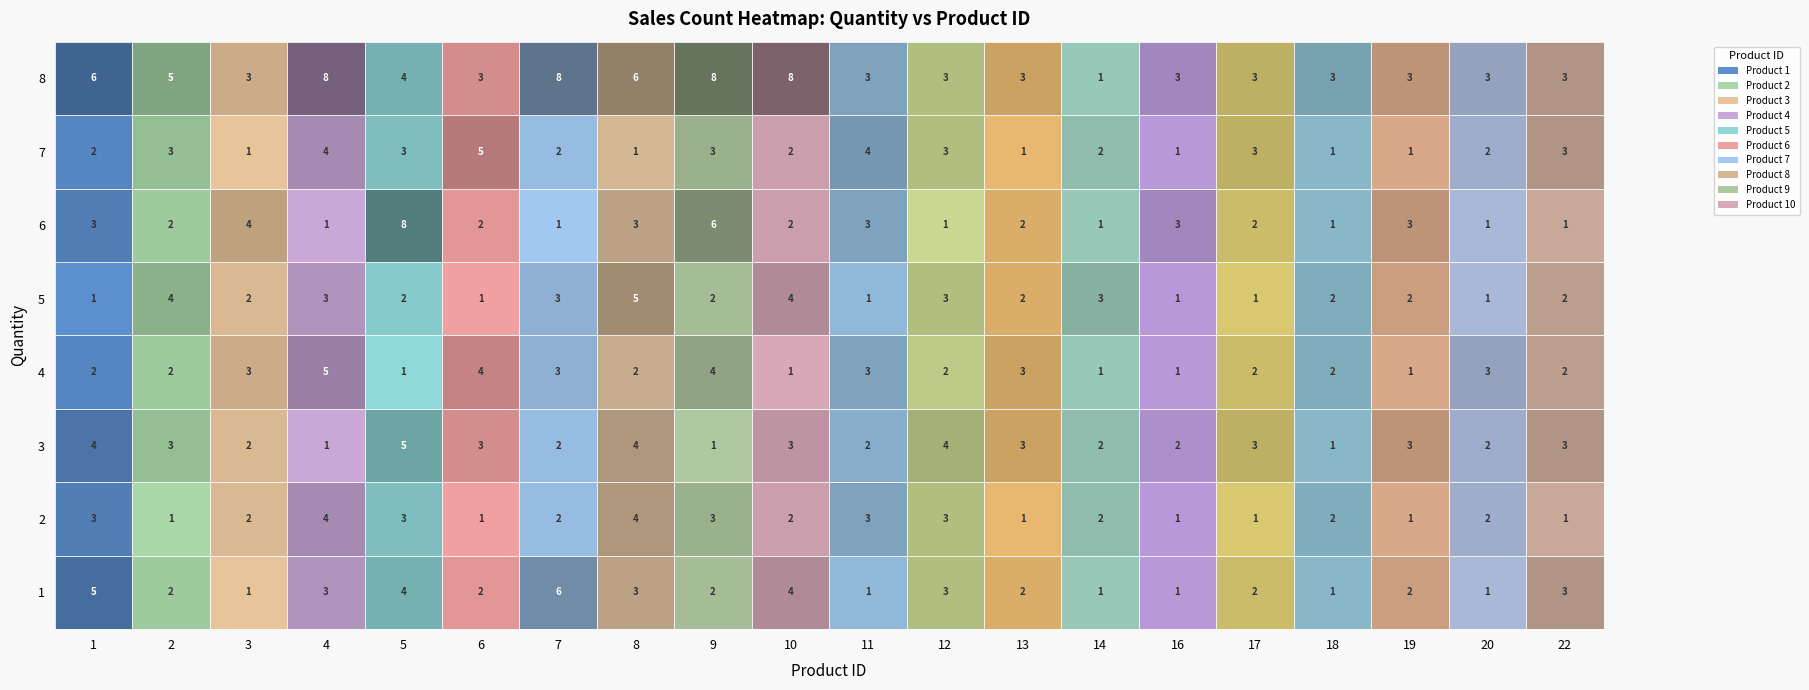

What is the approximate value of 11 at 6?

3